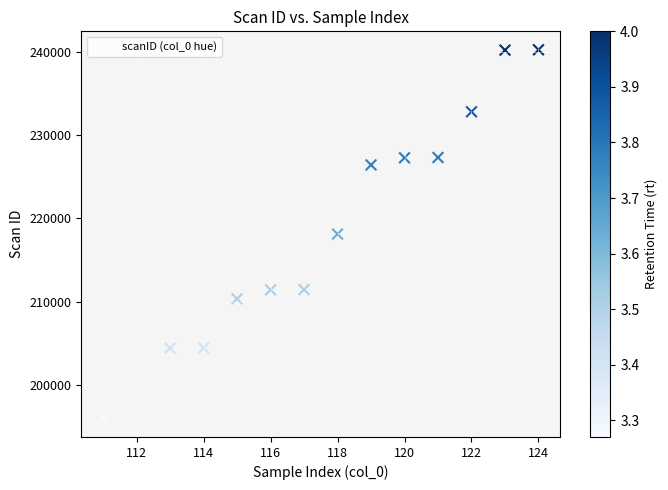

What is the range of X values (max minus min)?

13